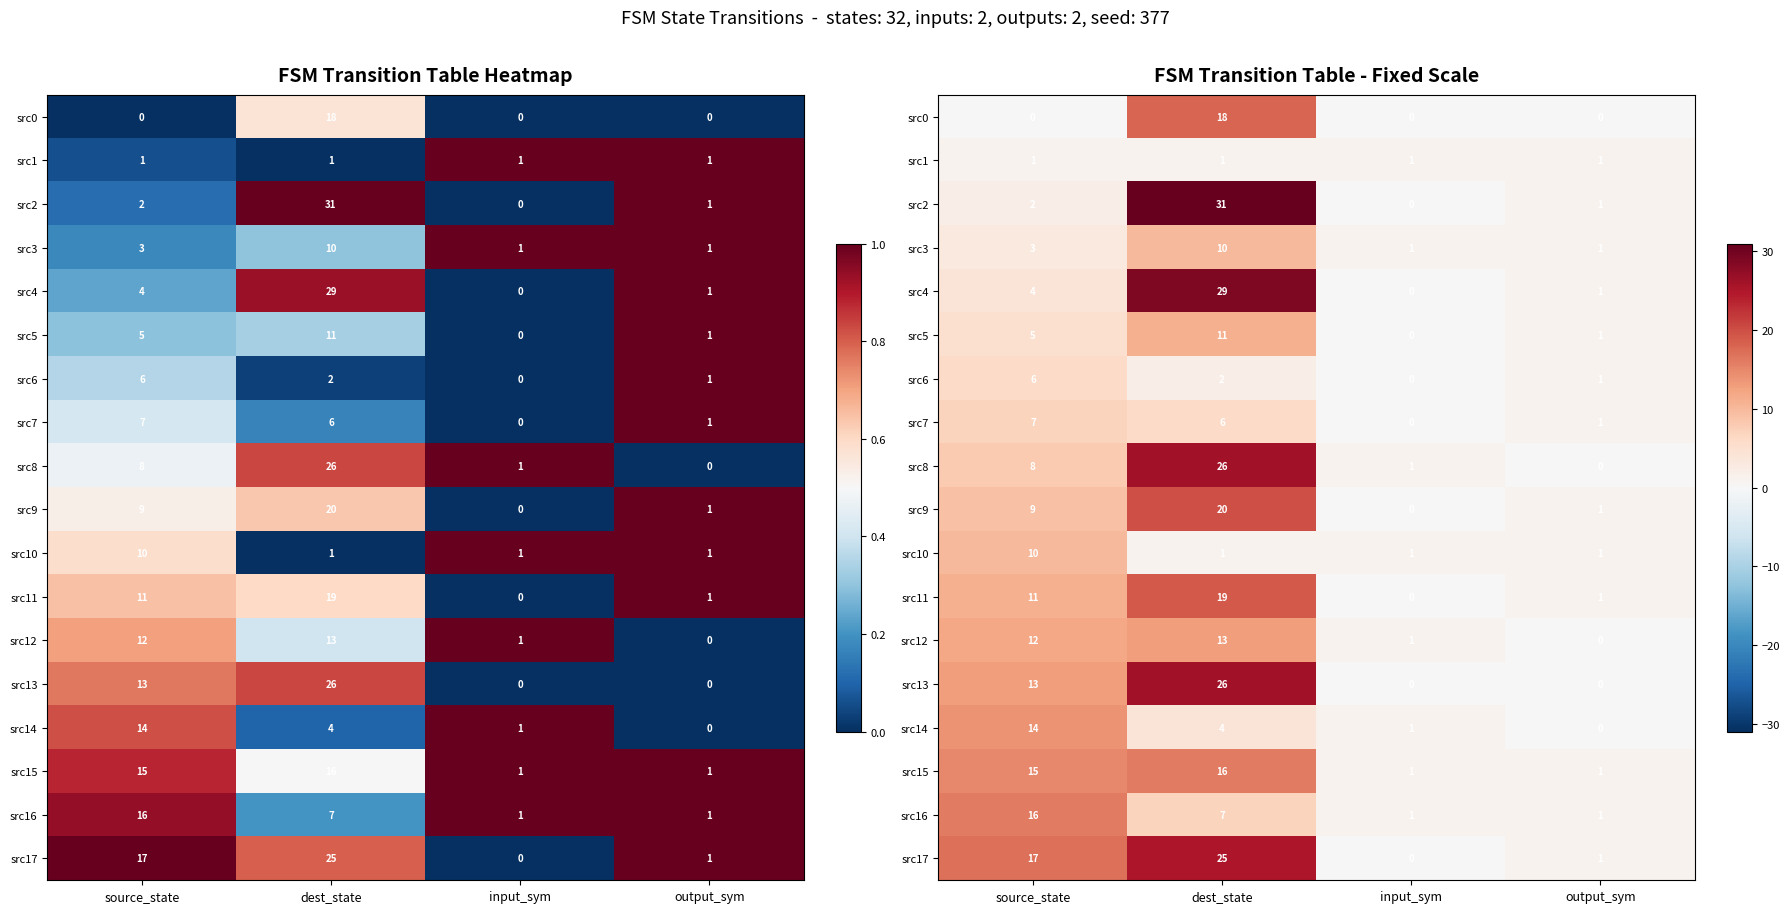

What is the sum of all src4 values?

34